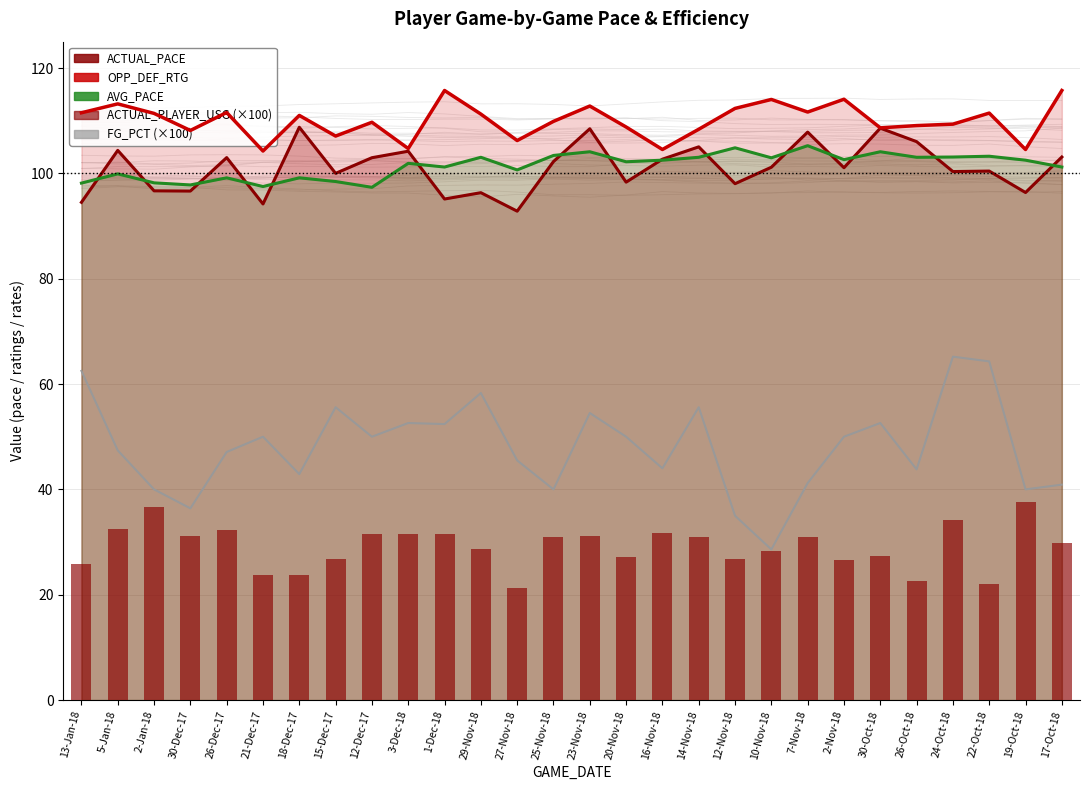

What is the difference between the maximum and second lowest values in the OPP_DEF_RTG series?

11.2